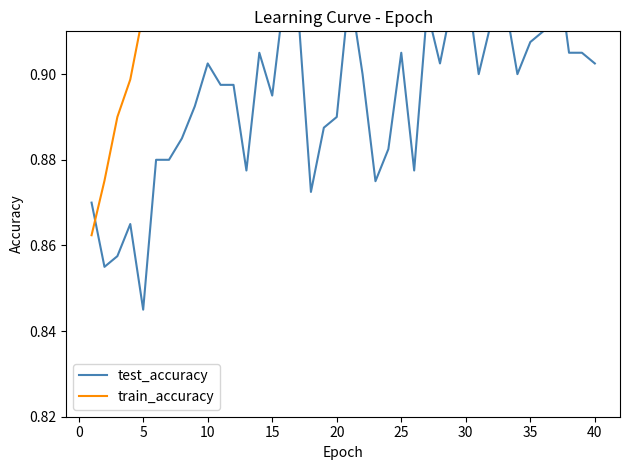

Which series has the widest spread of values?

train_accuracy